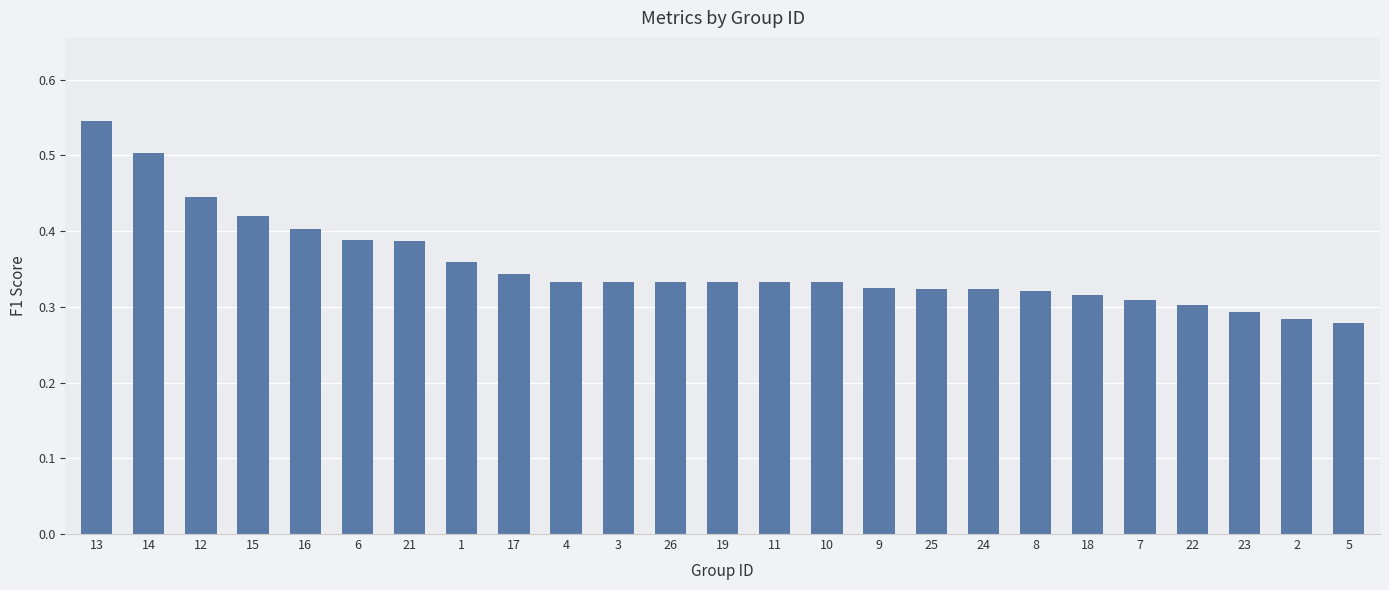

What position from the left is 21?

7